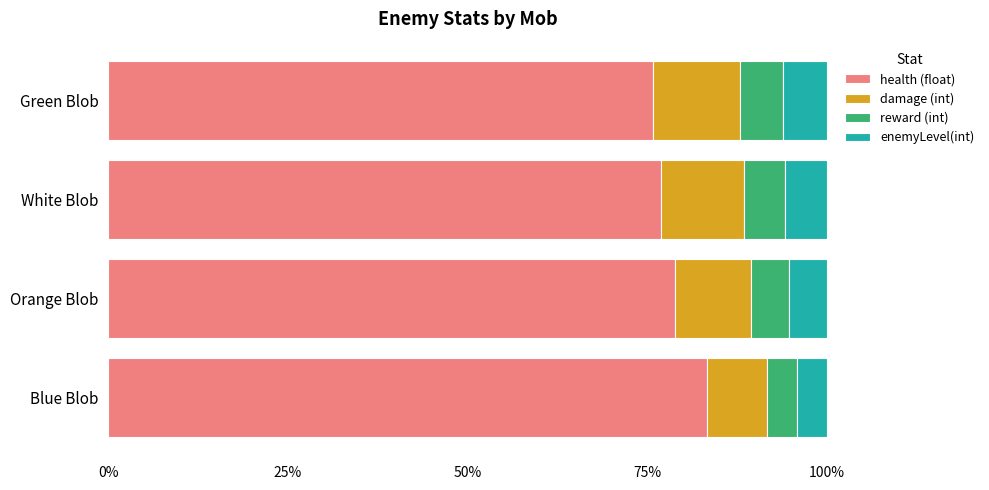

What is the difference between the maximum and minimum values in the health (float) series?

7.6